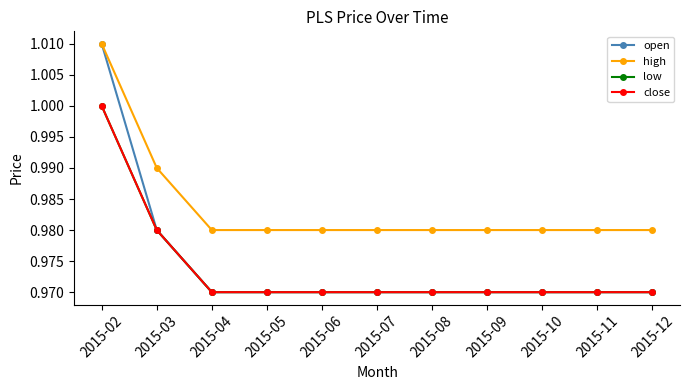

Which series has the largest range (max minus min)?

open